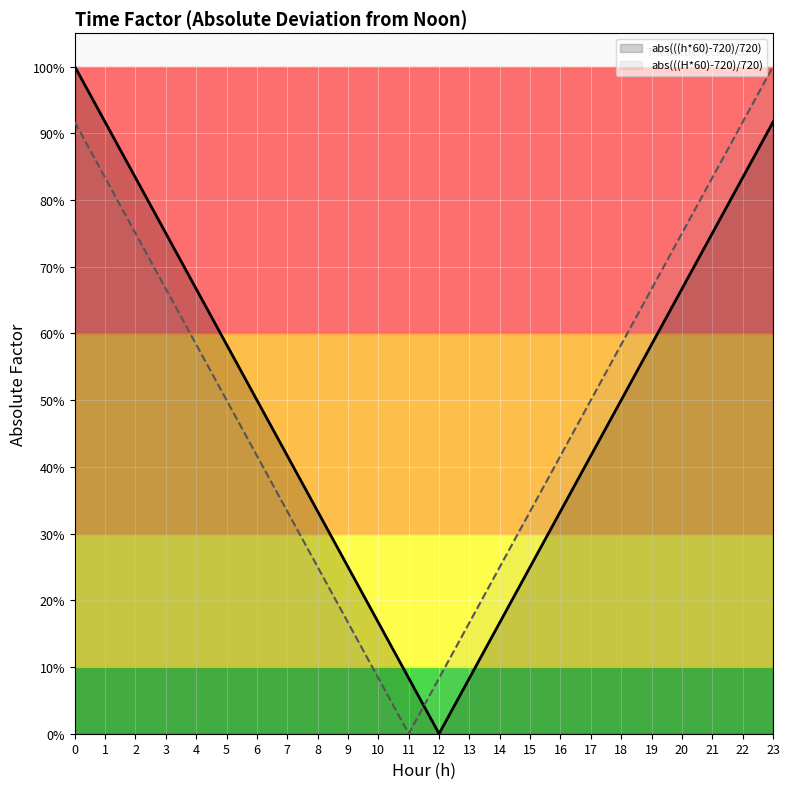

At how many categories does at least one series exceed 0?

24